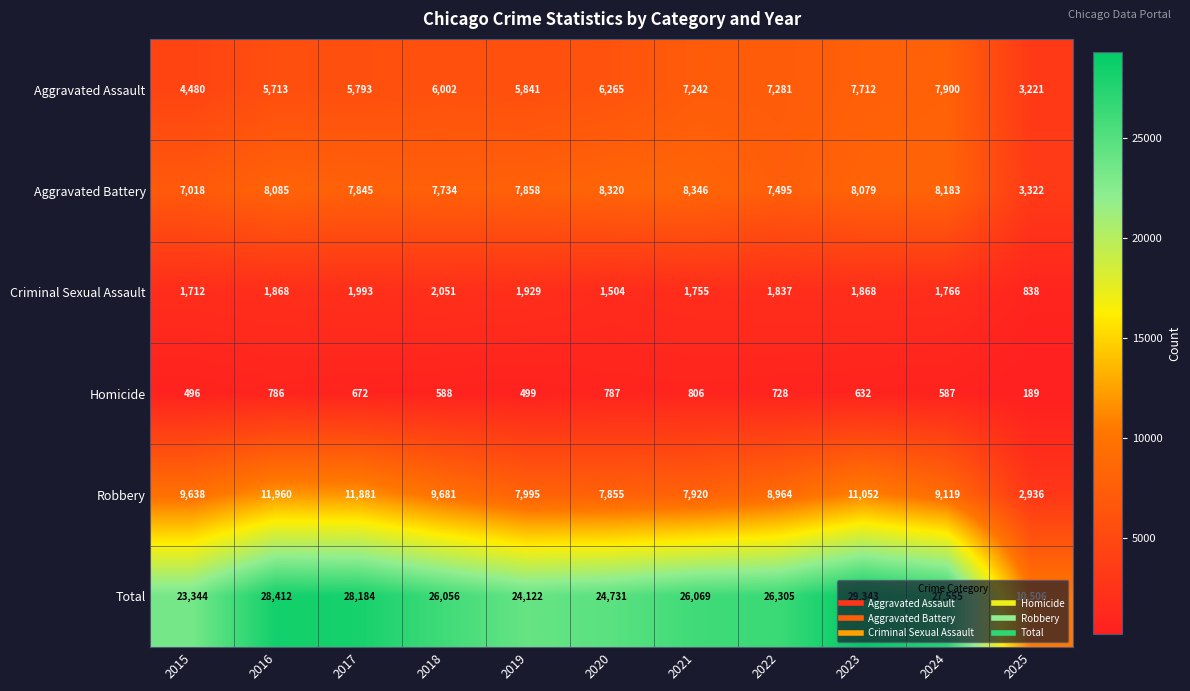

What is the average value of the Aggravated Battery series?

7480